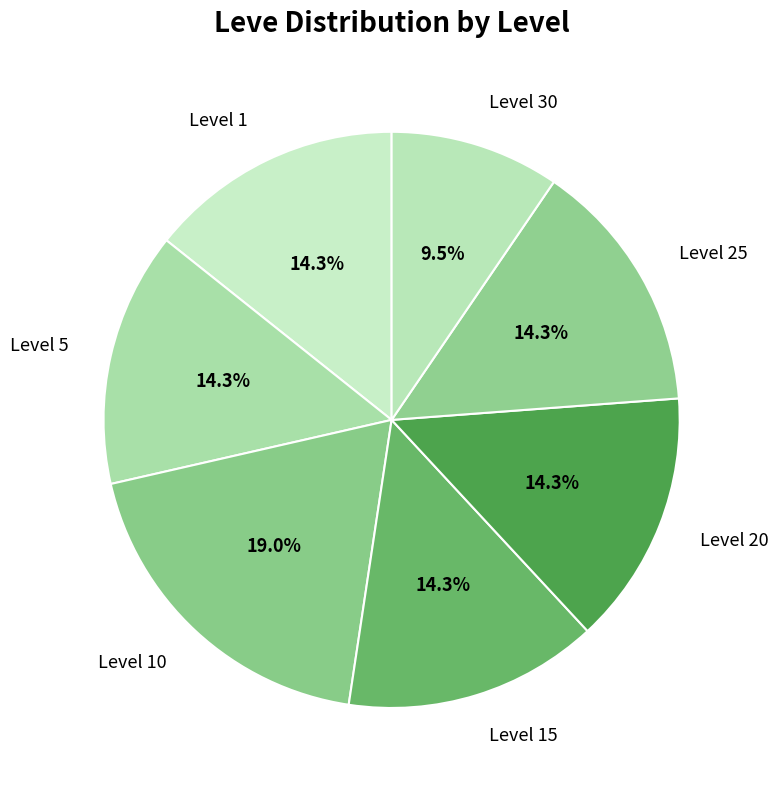

How many slices are in this pie chart?

7